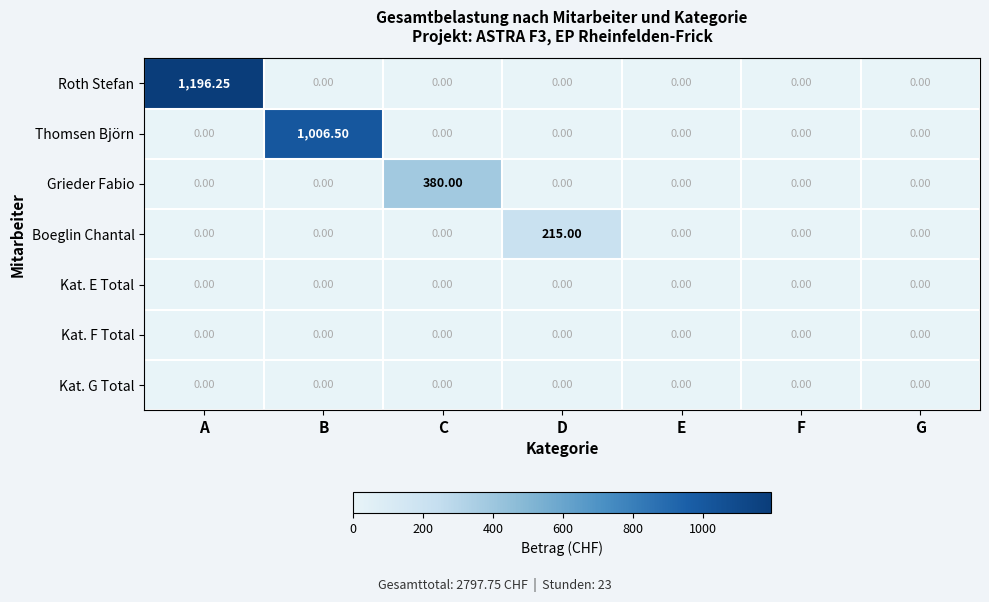

Which series changed the most between C and D?

Grieder Fabio